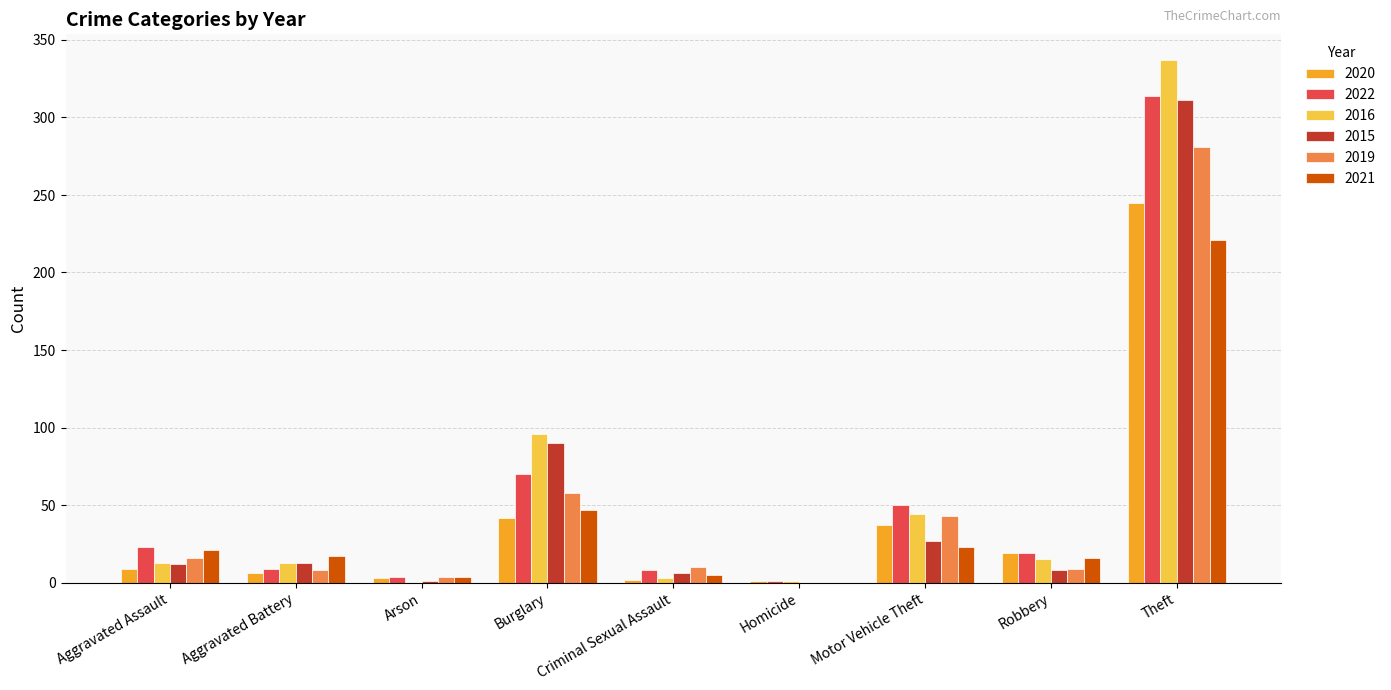

At which label is 2021 closest to 110?

Burglary